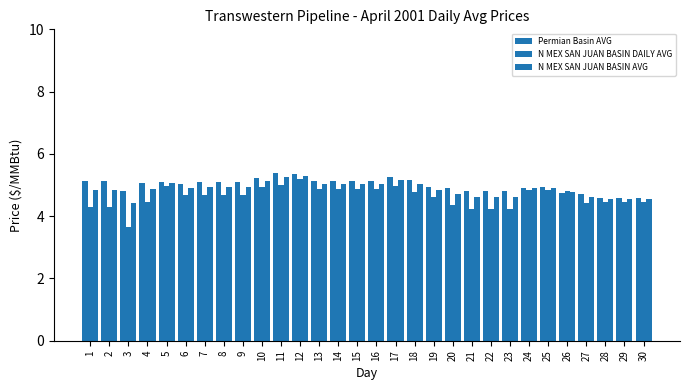

What is the difference between the Permian Basin AVG values at 5 and 27?

0.4